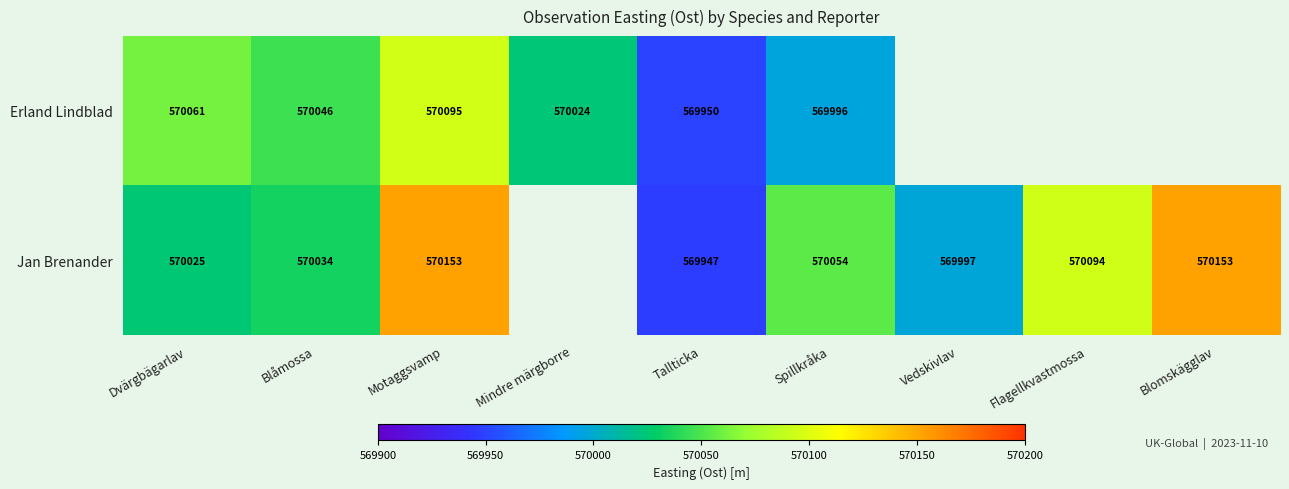

What is the difference between the Erland Lindblad values at Motaggsvamp and Spillkråka?

99